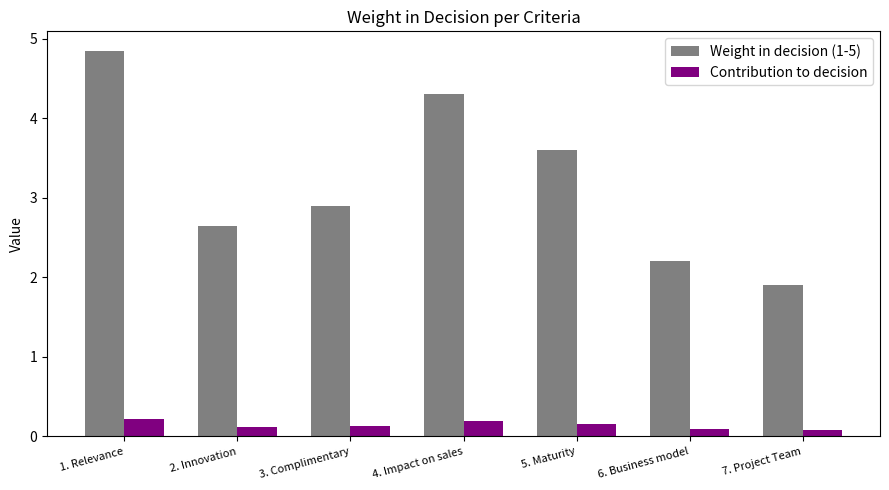

What is the difference between the highest and lowest values at 2. Innovation?

2.5